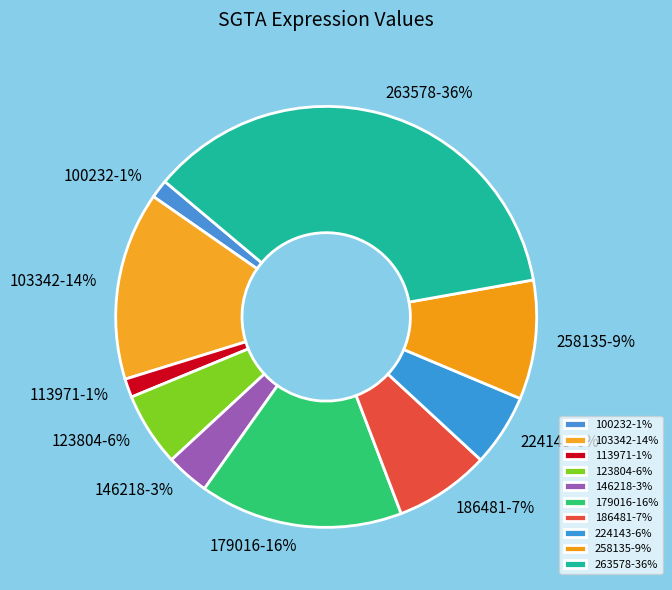

To the nearest percent, what portion does 179016 represent?

16%